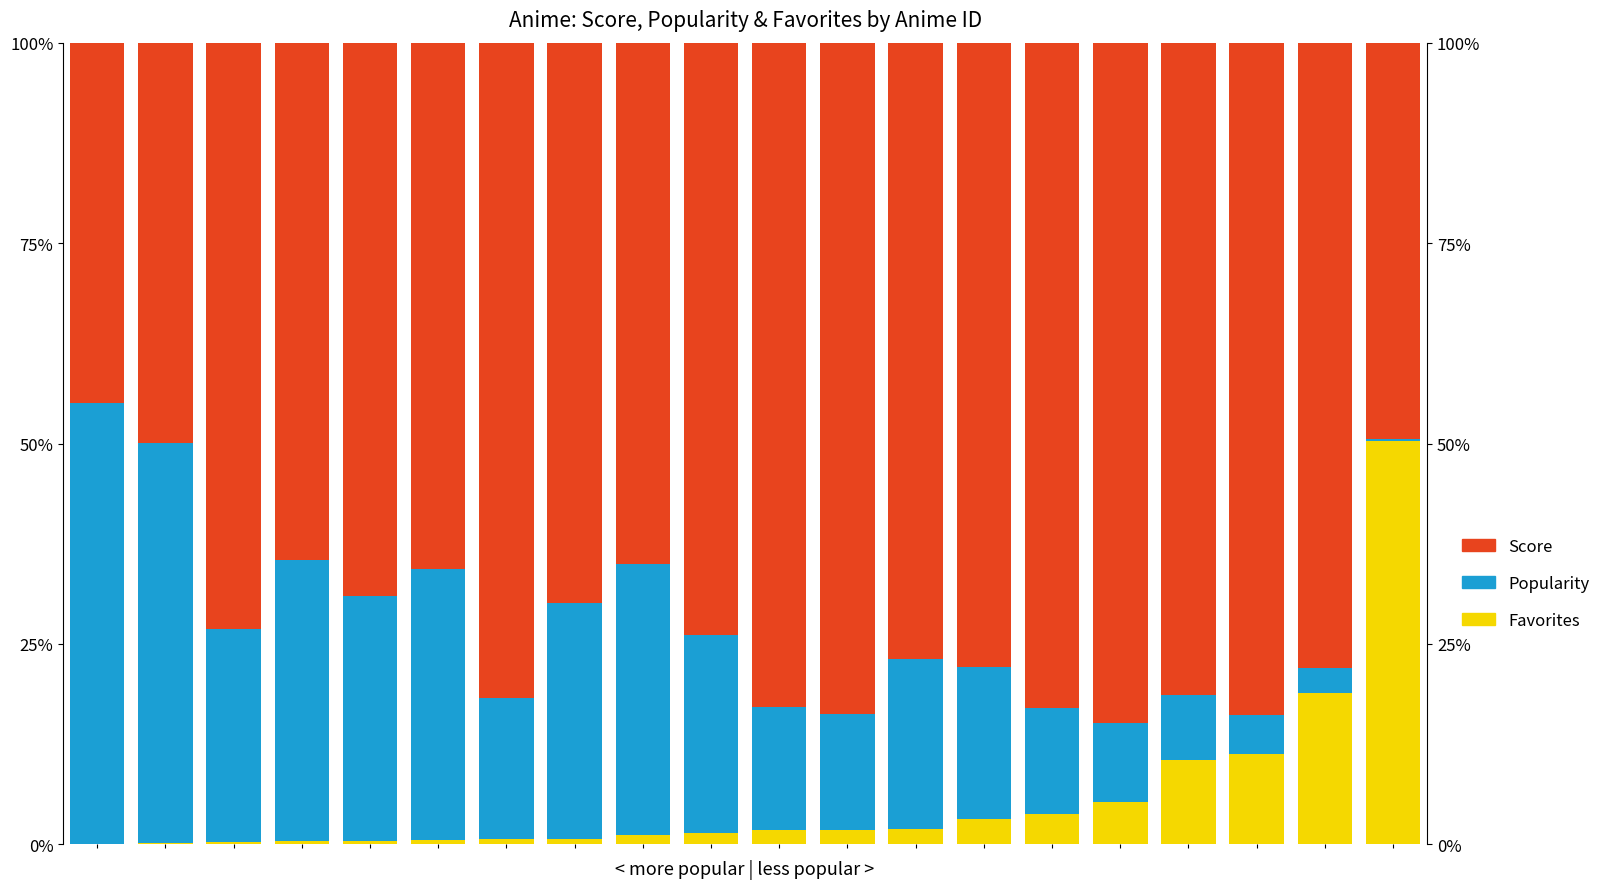

What is the value of the Popularity bar at the 1st from the left?

0.5